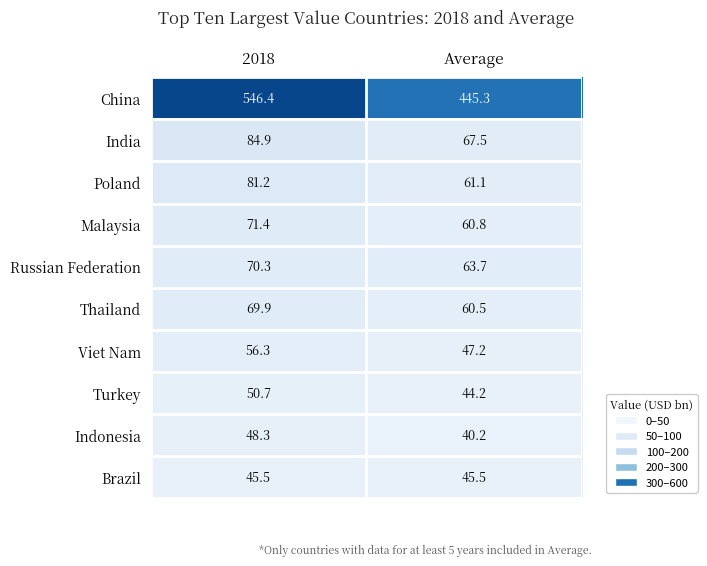

At which label is Turkey closest to 47?

Average